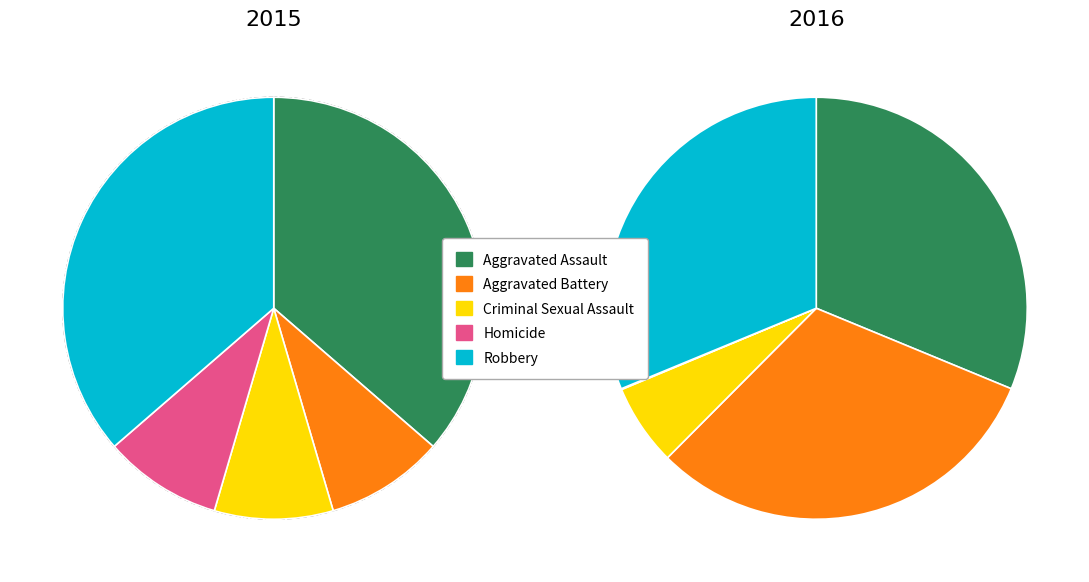

Which slice is the largest?

Aggravated Assault